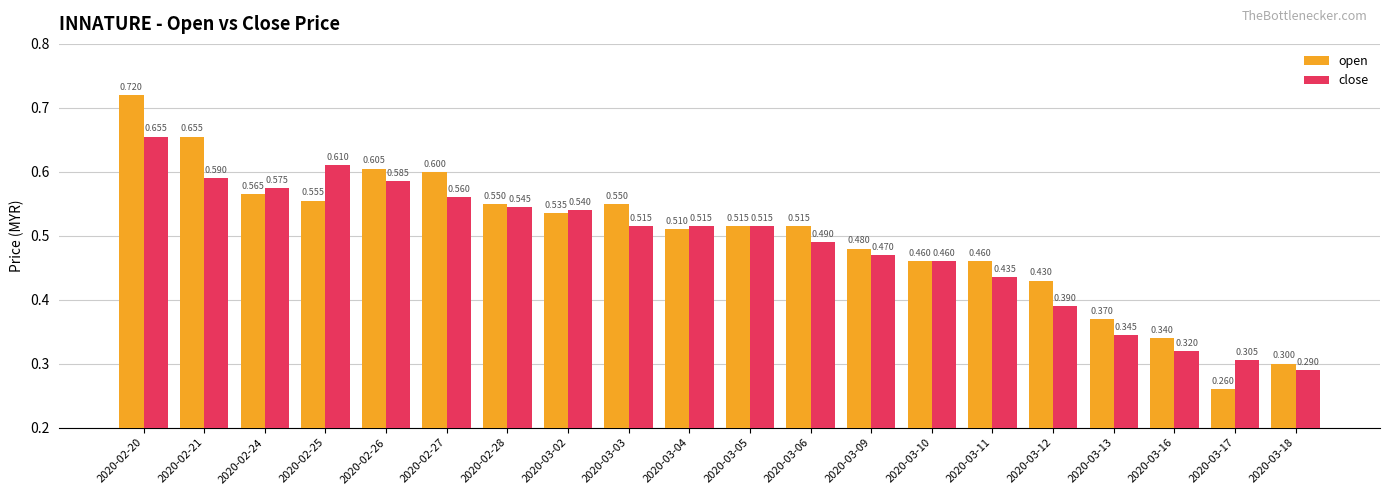

How many open values are between 0 and 1?

20